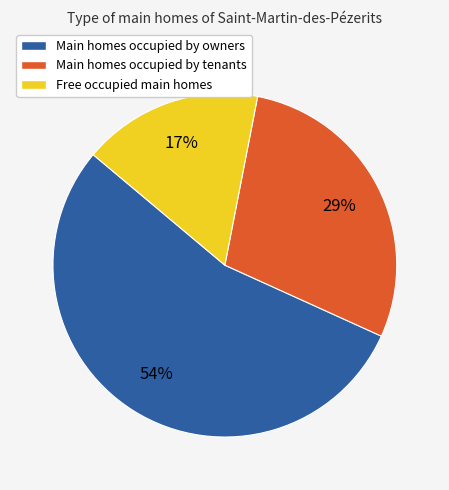

To the nearest percent, what percentage of the pie is Main homes occupied by owners?

54%